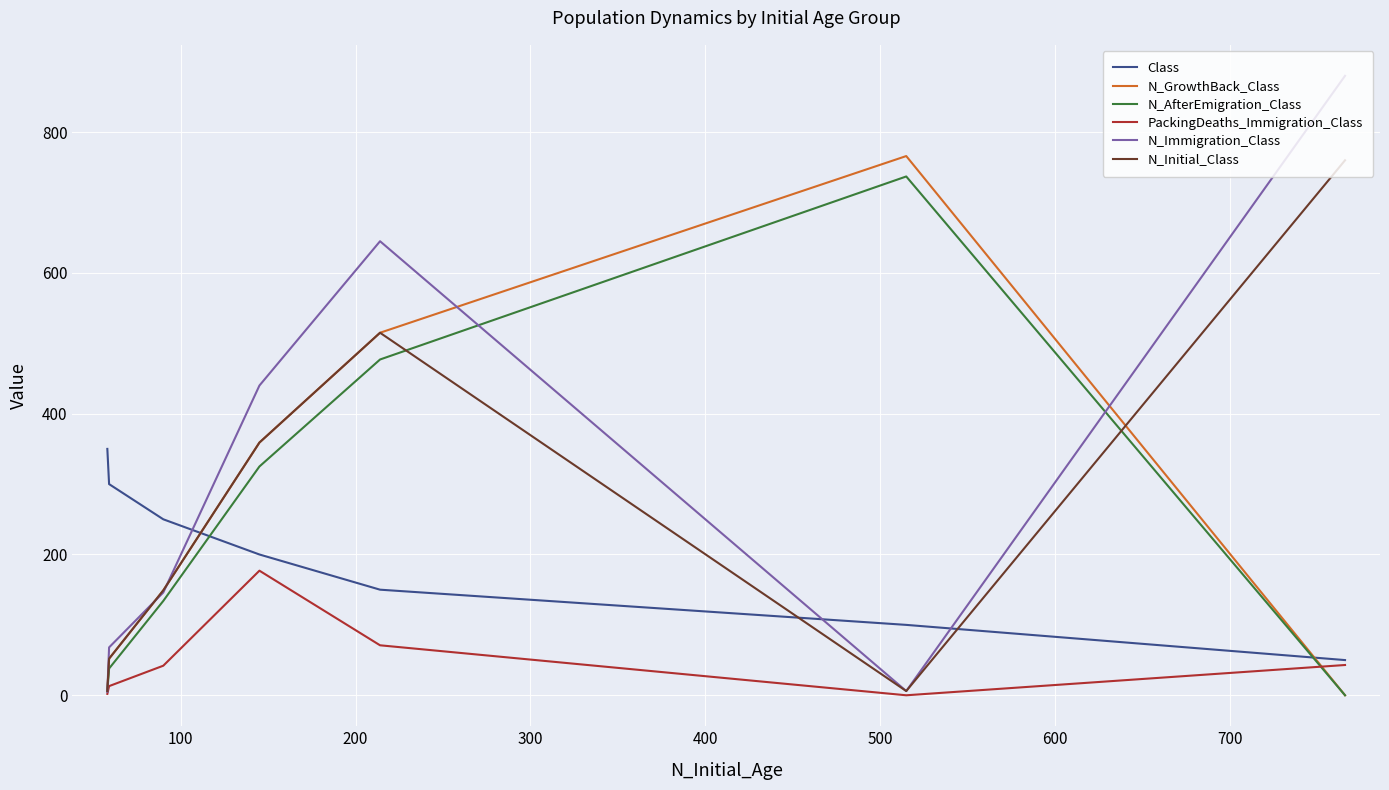

Count the number of data series in this chart.

6